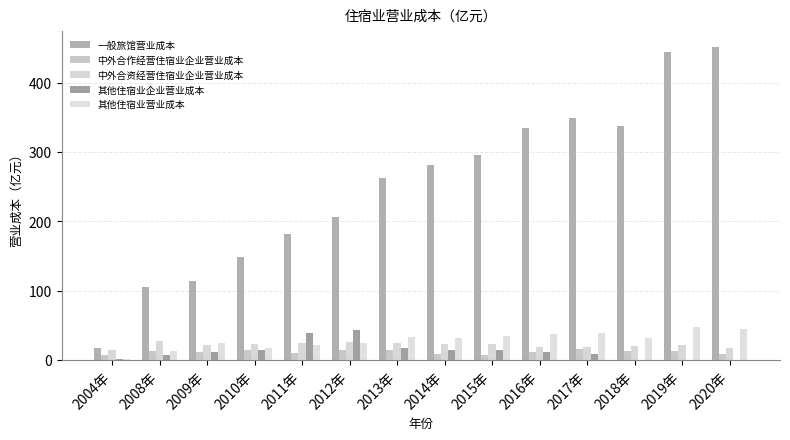

At which label is 中外合作经营住宿业企业营业成本 closest to 11?

2016年